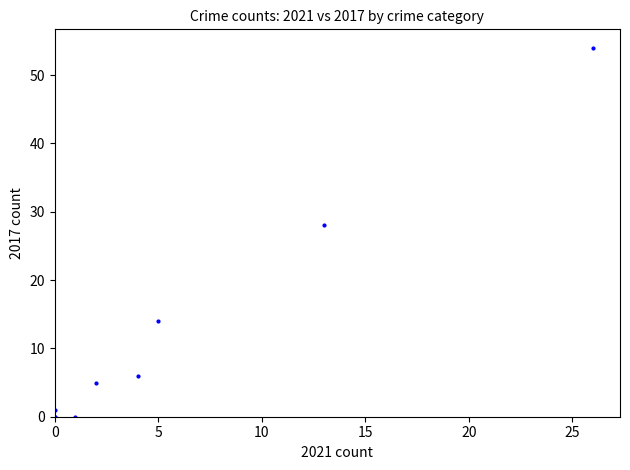

What Y value in the scatter plot is closest to 27?

28